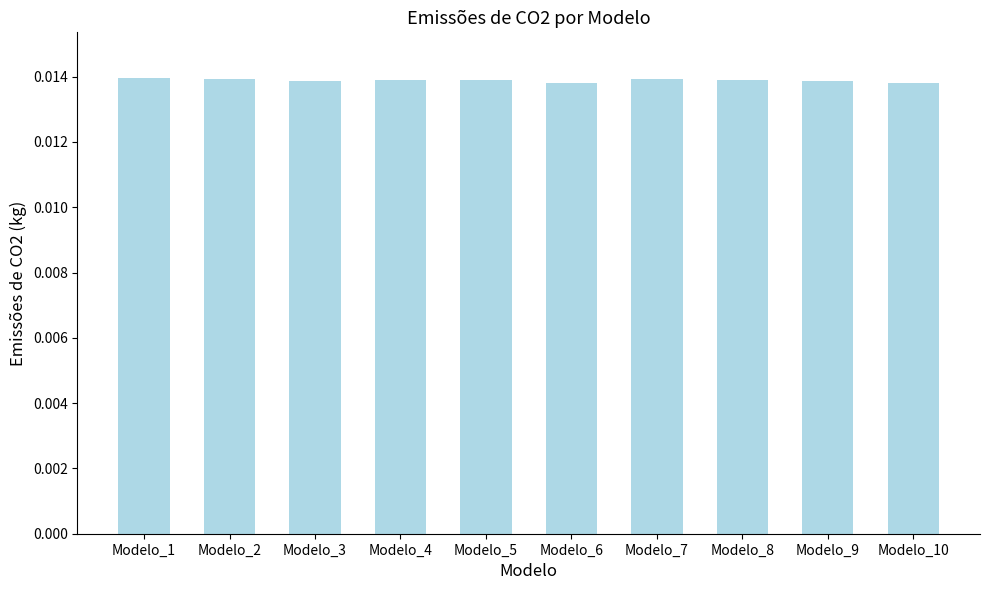

Count the values in the range 0 to 1.

10